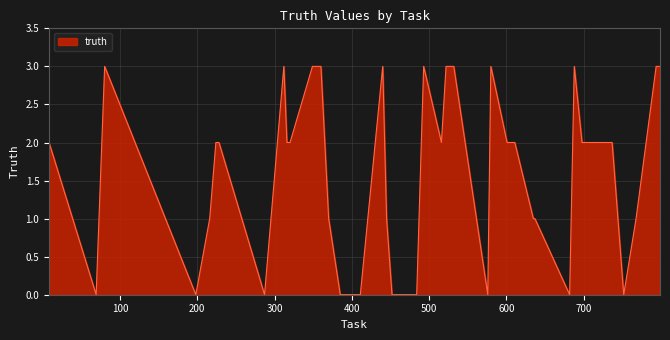

What is the maximum value shown in the chart?

3